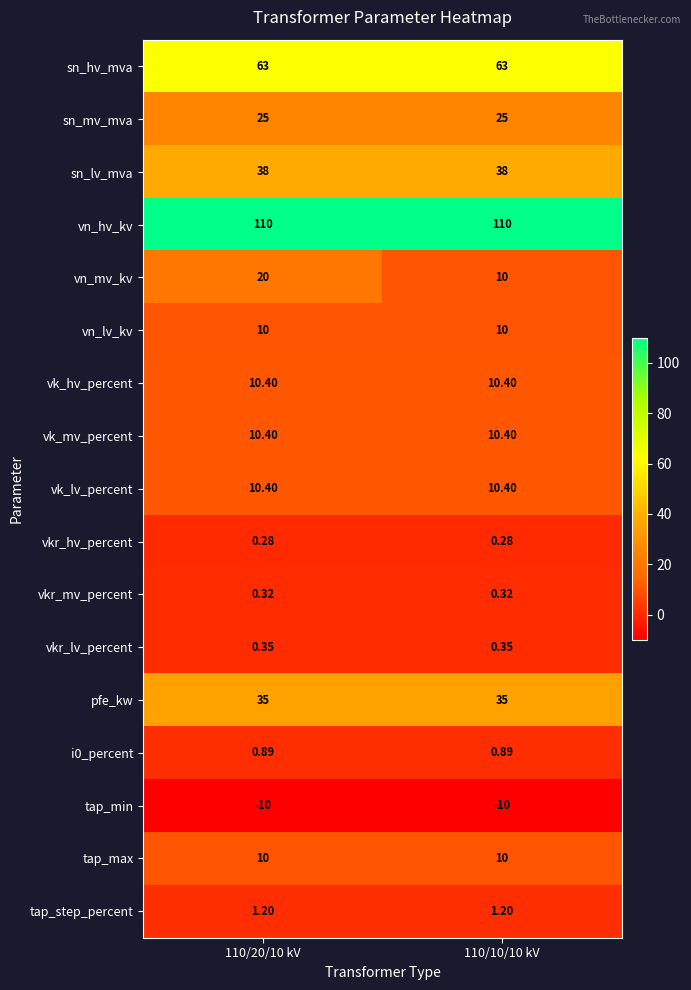

What is the difference between the highest and lowest values at 110/20/10 kV?

120.0